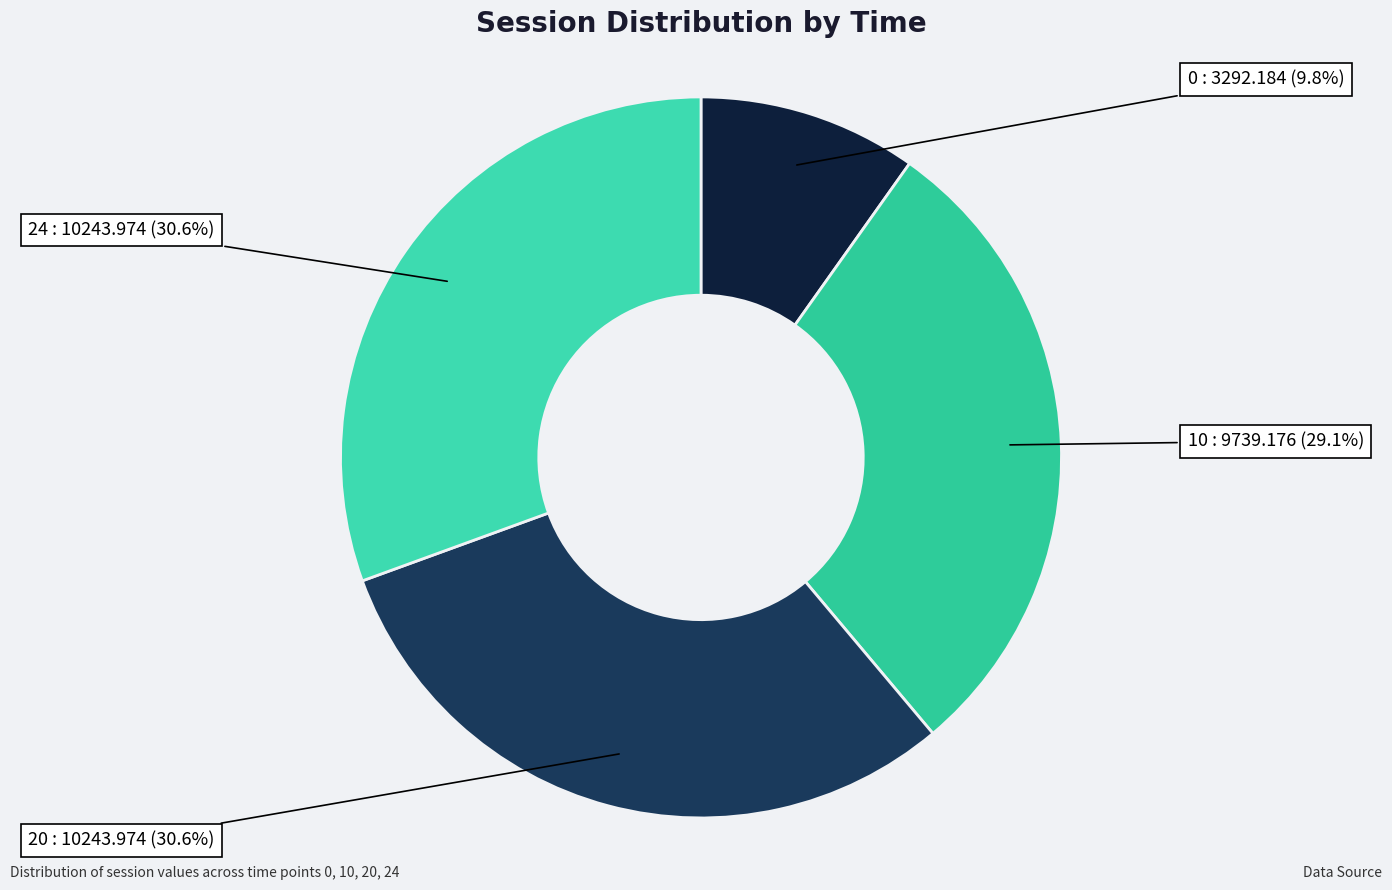

How many segments does this pie chart have?

4